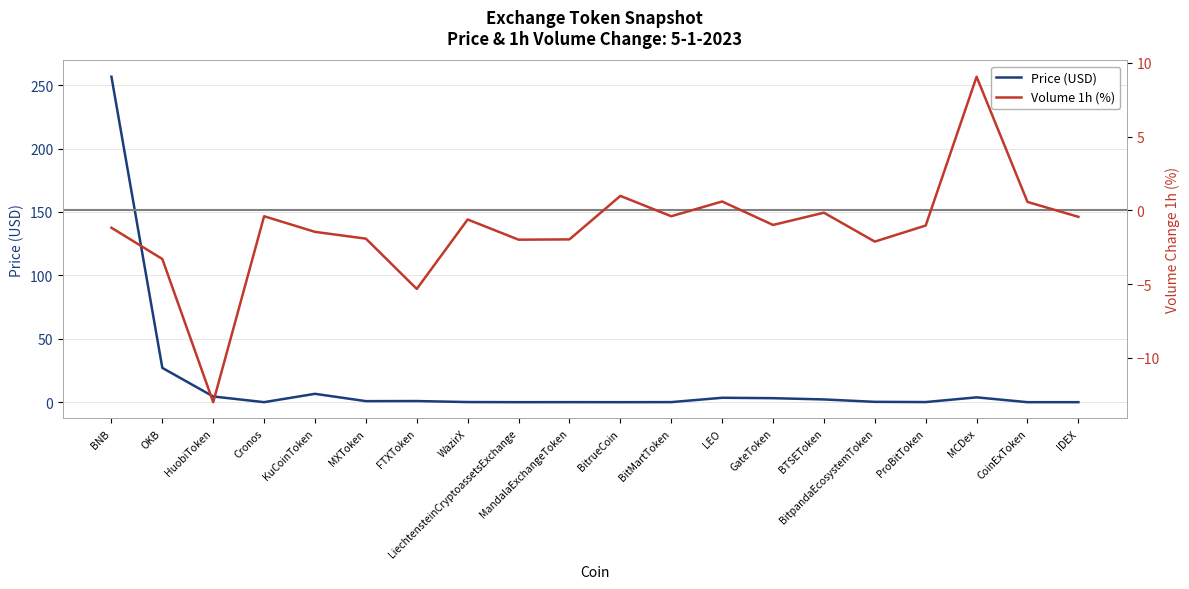

What is the sum of all Price (USD) values?

310.3